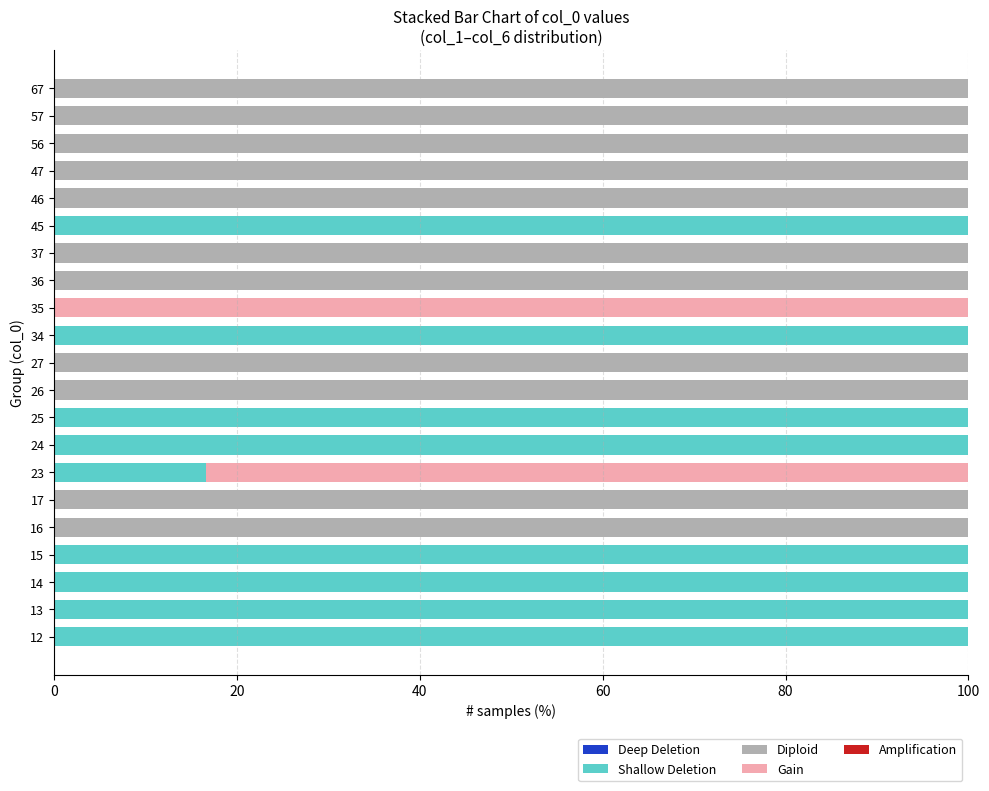

What is the sum of the Shallow Deletion values at 25 and 23?

116.7